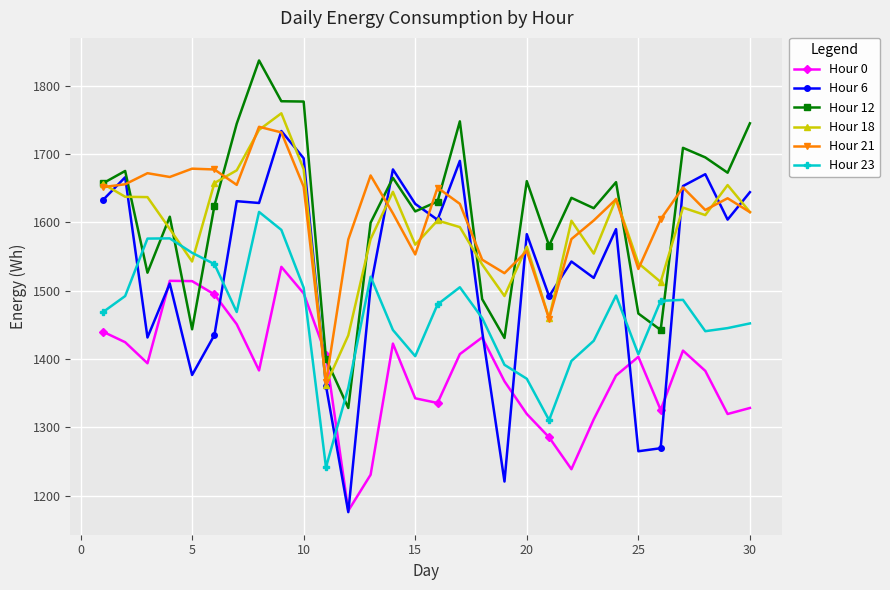

What is the value of the Hour 12 point at the 16th from the left?

1630.6